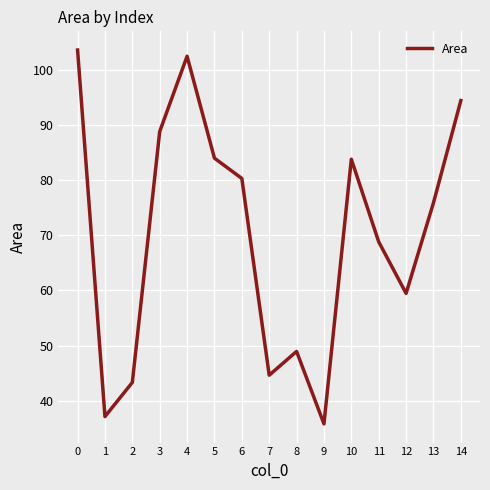

What is the difference between the values at 4 and 1?

65.4